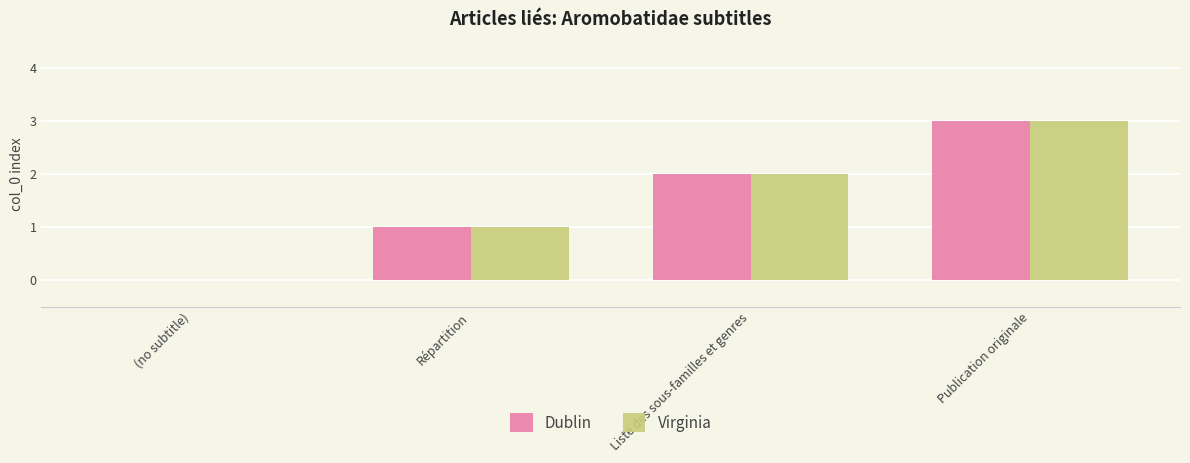

What are all the series names shown in the legend?

Dublin, Virginia